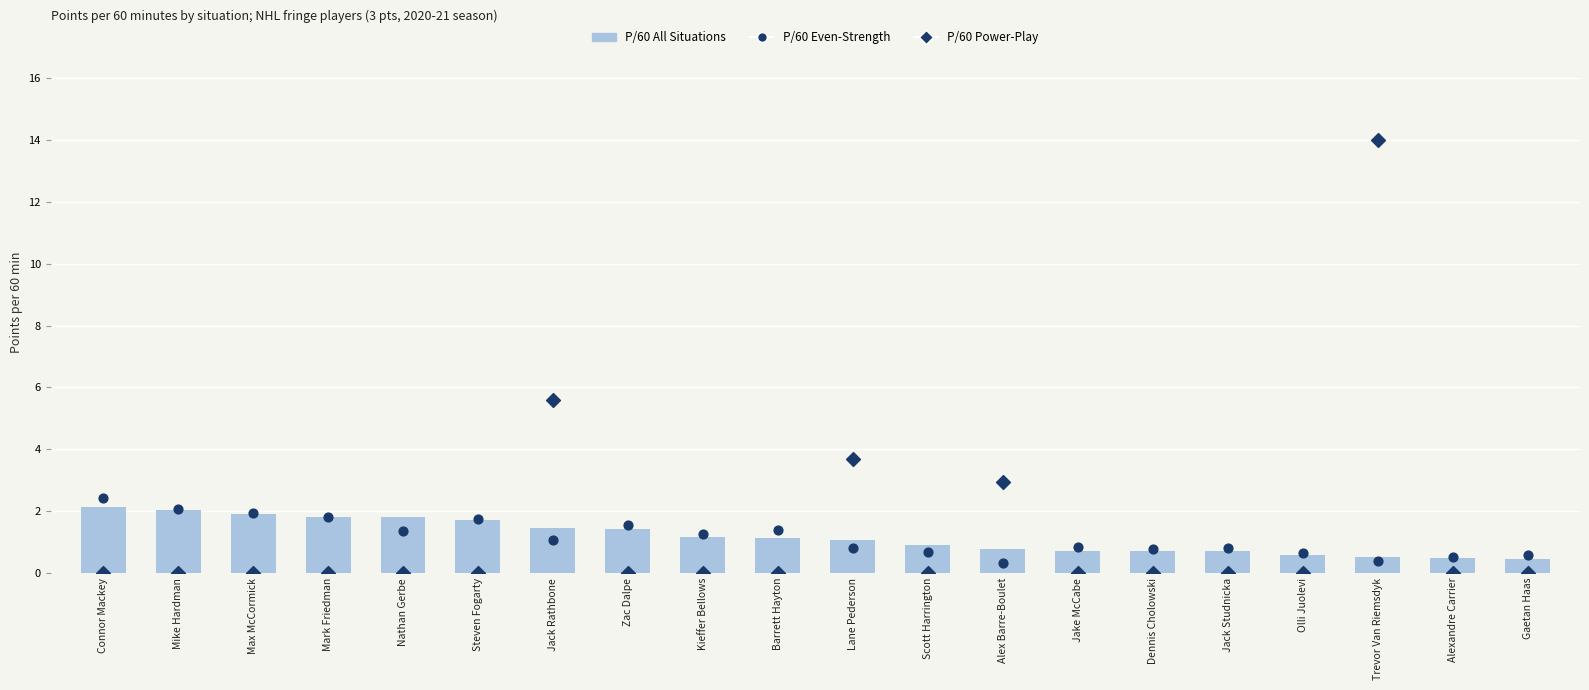

What is the total value across all series at Olli Juolevi?

1.2